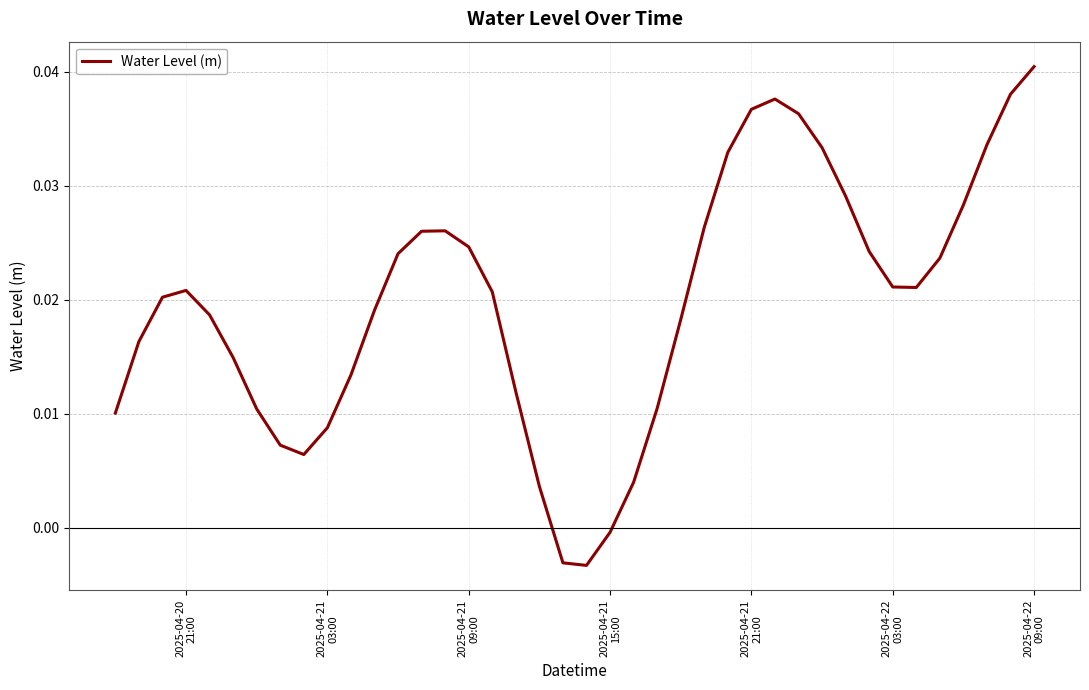

How many lines are shown in the chart?

1